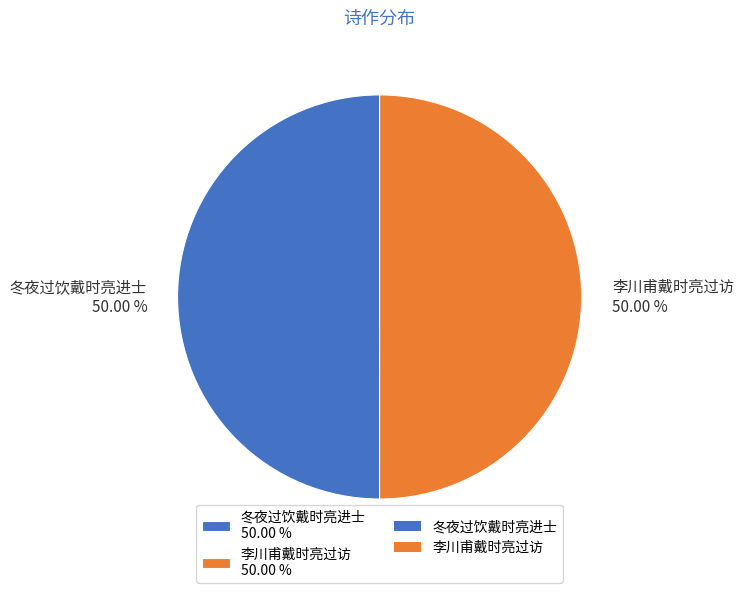

What is the ratio of the value at 李川甫戴时亮过访 50.00 % to the value at 冬夜过饮戴时亮进士 50.00 %?

1.0